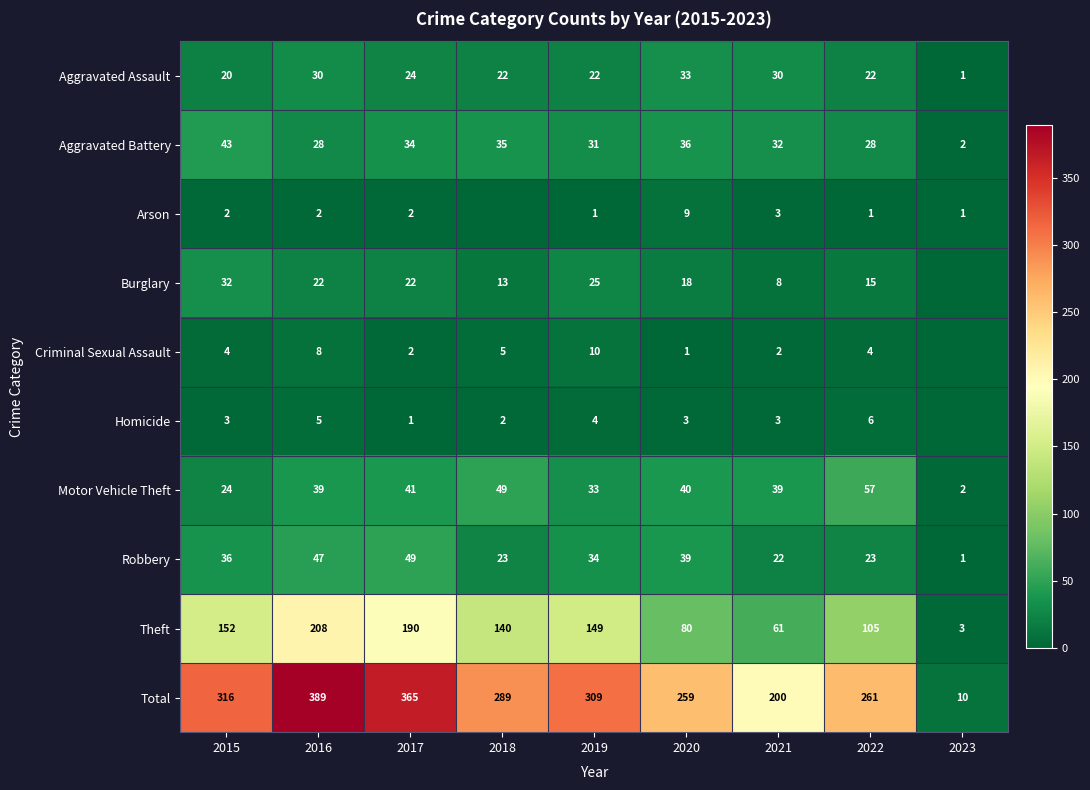

Which category has the lowest value across all series?

2018